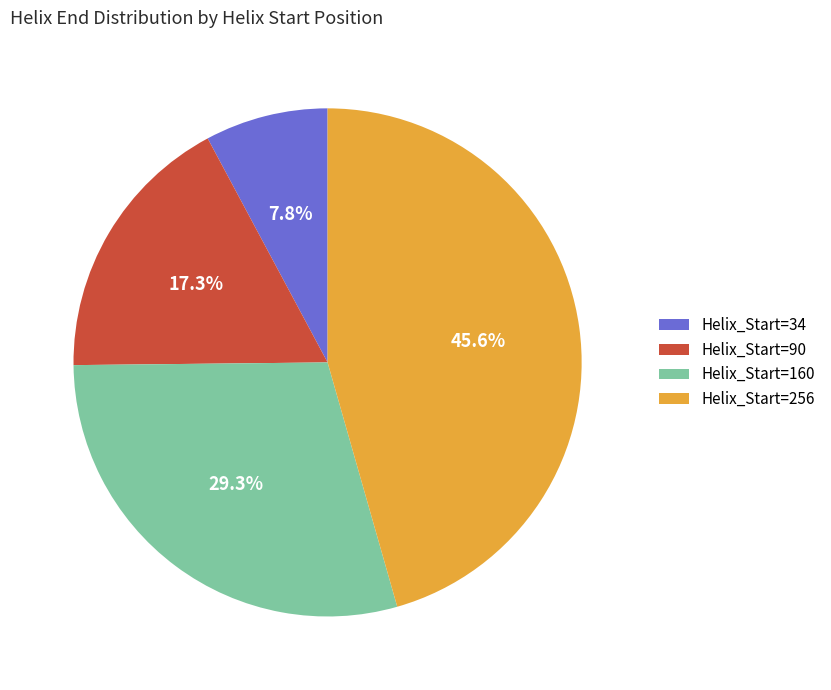

Is there a majority slice in this chart?

No